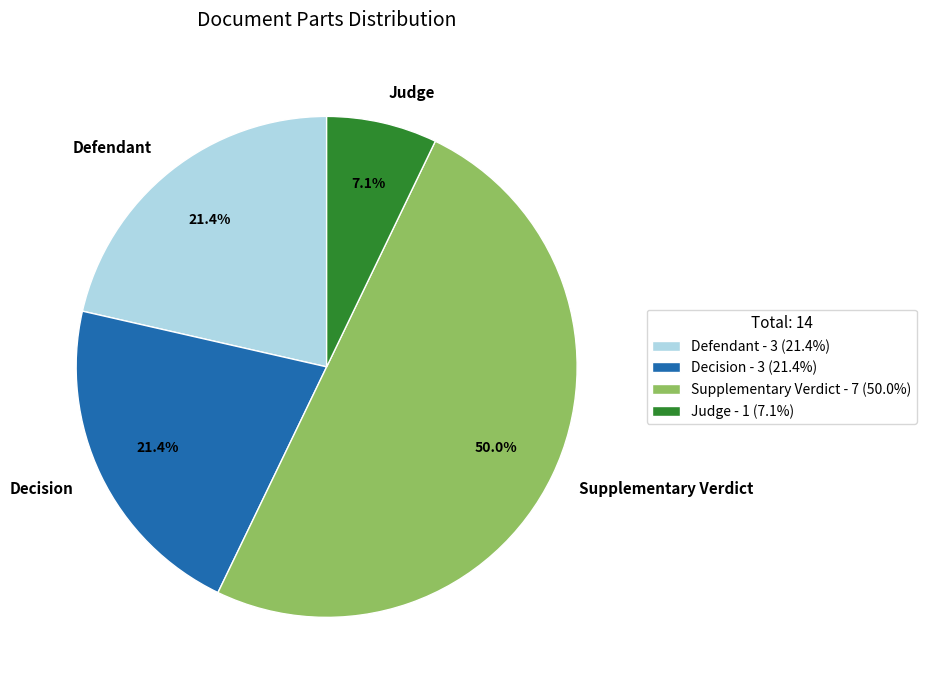

Combined, do Decision and Judge account for over 50%?

No